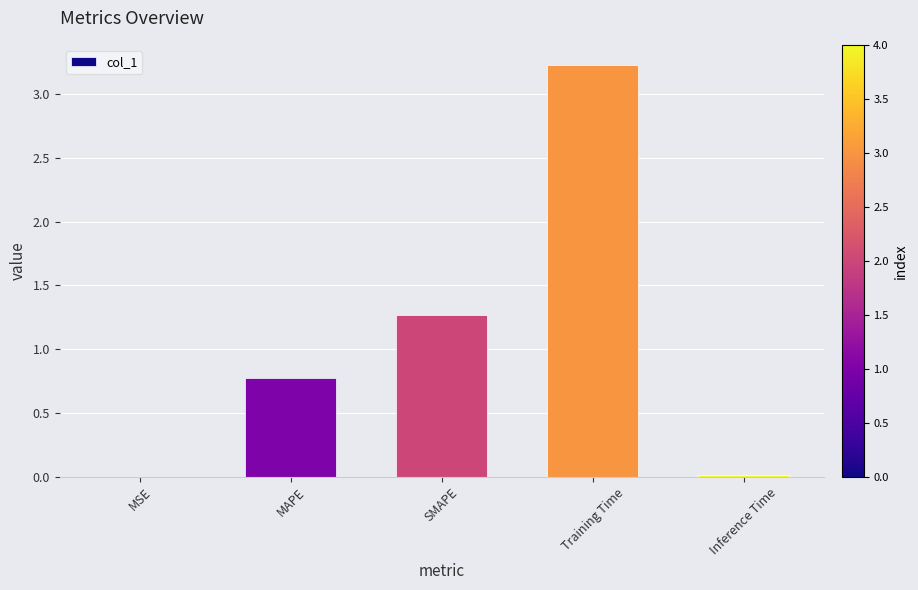

What is the ratio of the value at SMAPE to the value at Training Time?

0.4